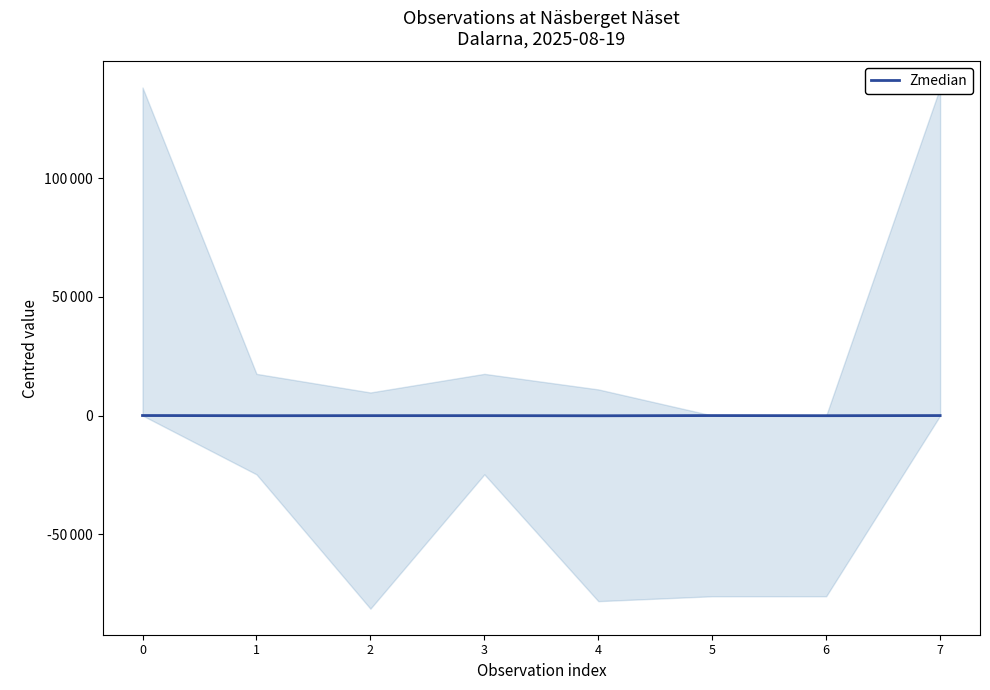

What is the sum of the values at 2 and 4?

-54.5